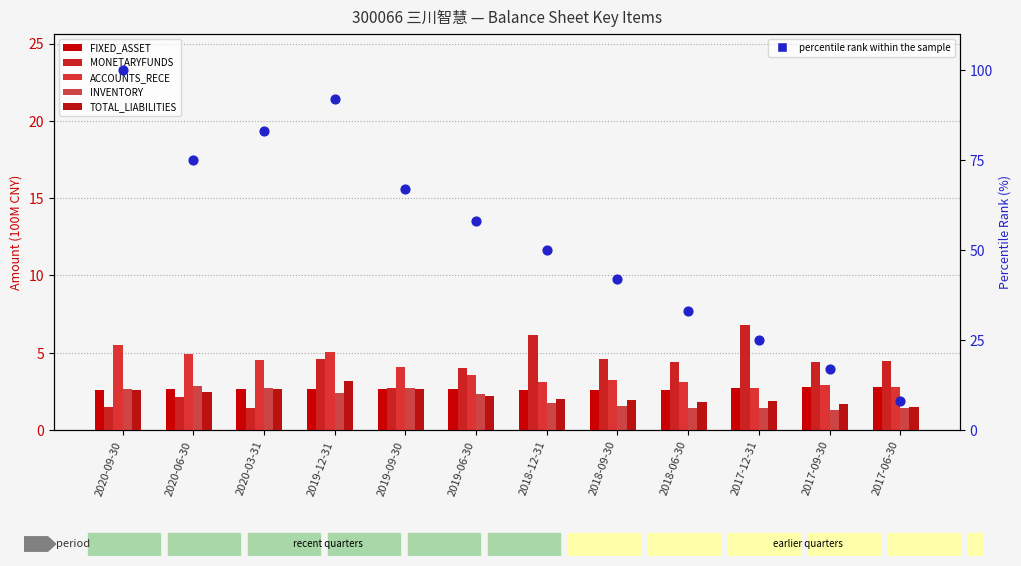

What are all the series names shown in the legend?

FIXED_ASSET, MONETARYFUNDS, ACCOUNTS_RECE, INVENTORY, TOTAL_LIABILITIES, percentile rank within the sample